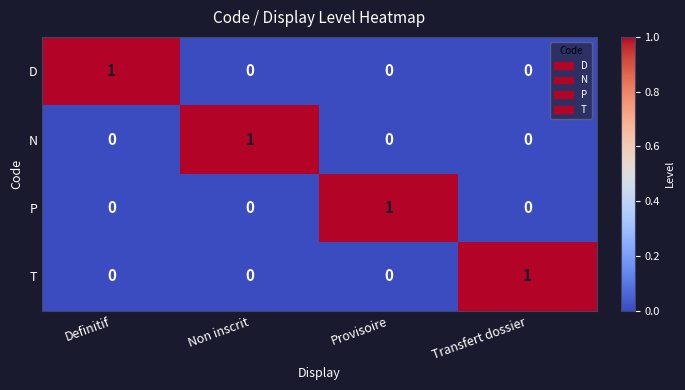

Reading right to left, transcribe all the data shown in this chart.

D: Transfert dossier=0	Provisoire=0	Non inscrit=0	Definitif=1
N: Transfert dossier=0	Provisoire=0	Non inscrit=1	Definitif=0
P: Transfert dossier=0	Provisoire=1	Non inscrit=0	Definitif=0
T: Transfert dossier=1	Provisoire=0	Non inscrit=0	Definitif=0